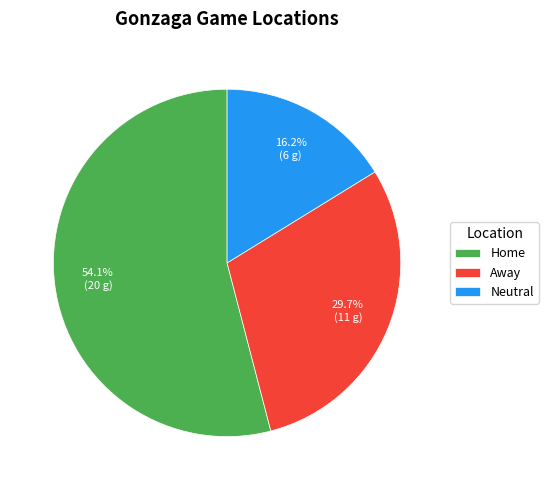

How many slices are in this pie chart?

3